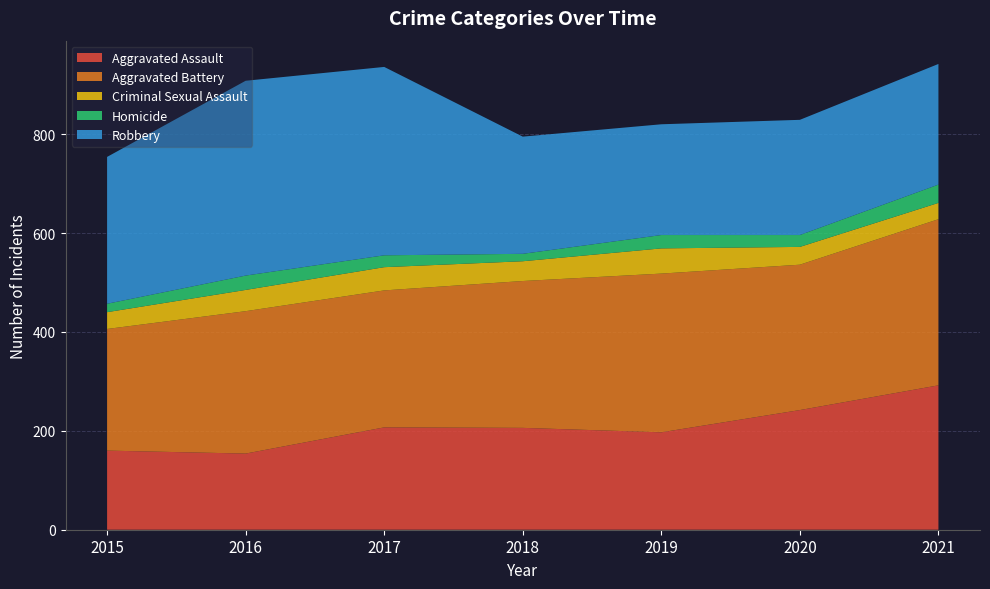

Reading left to right, what are all the values shown in this chart?

Aggravated Assault: 160	154	207	206	197	242	292
Aggravated Battery: 246	288	277	297	321	294	336
Criminal Sexual Assault: 34	43	47	40	51	36	33
Homicide: 17	29	24	15	27	24	37
Robbery: 297	394	381	237	224	233	244